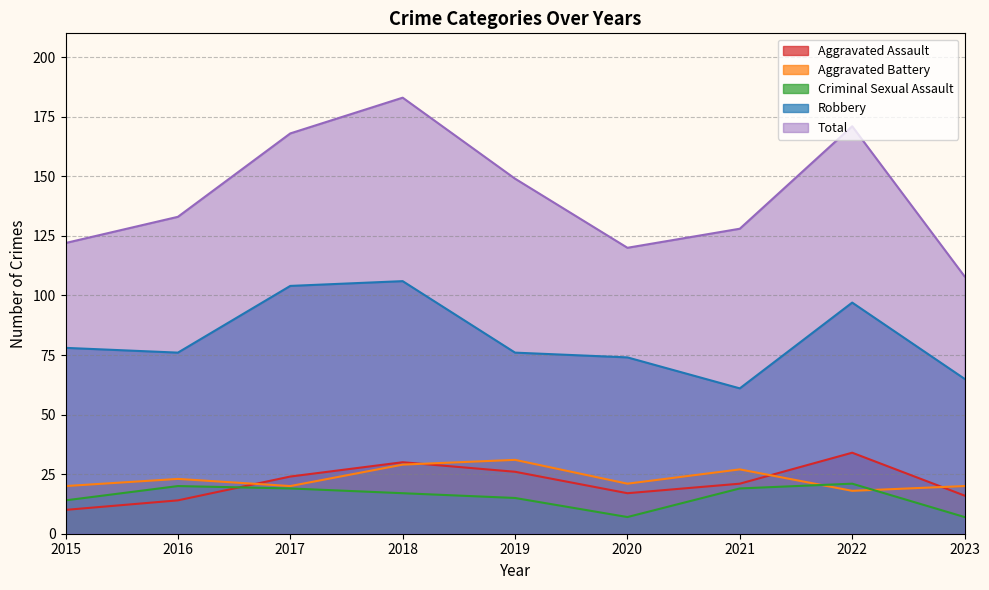

True or false: Criminal Sexual Assault and Robbery intersect in this chart.

False